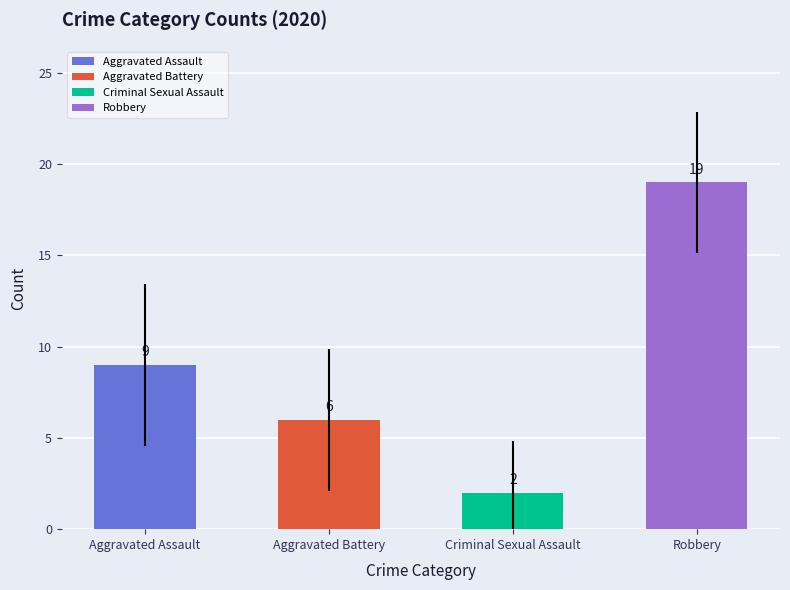

List the labels in order of value, largest first.

Robbery, Aggravated Assault, Aggravated Battery, Criminal Sexual Assault